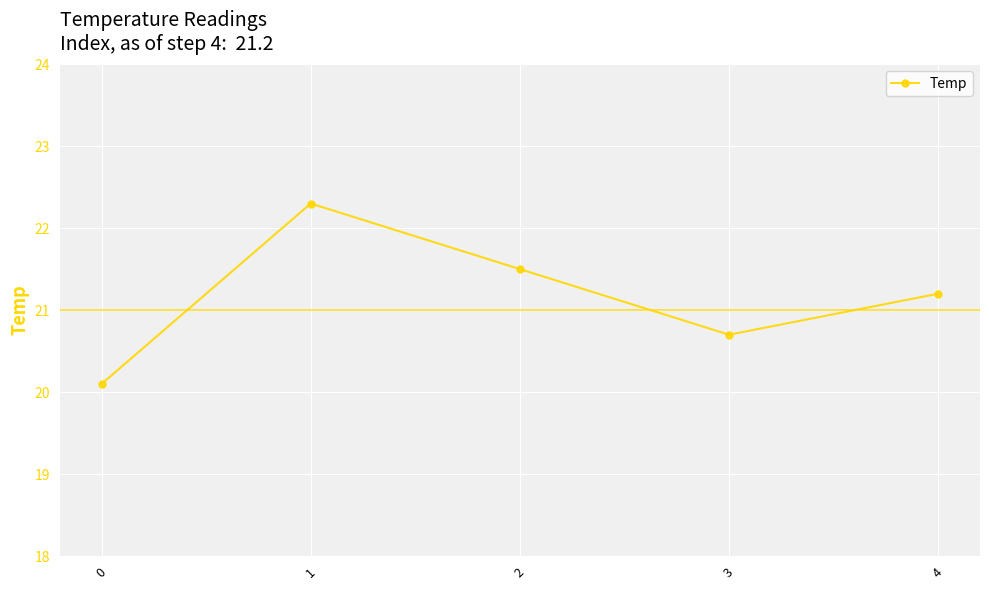

How many interior local valleys (lower than both neighbors) does the data have?

1